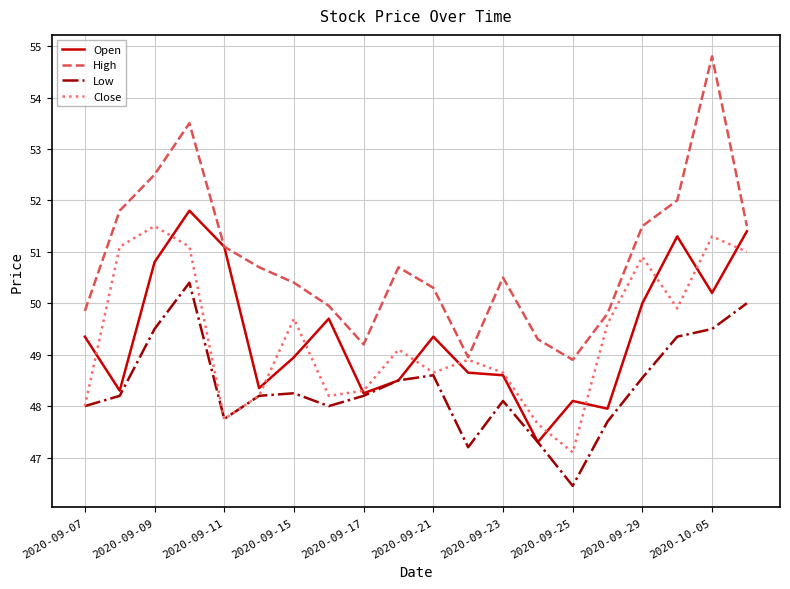

Which series has the largest total across all categories?

High